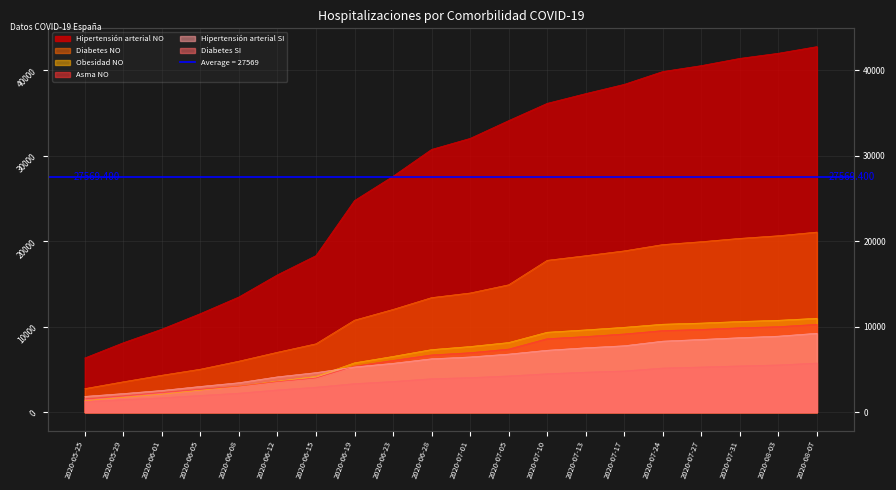

How many data points in Hipertensión arterial NO are less than 32044?

10